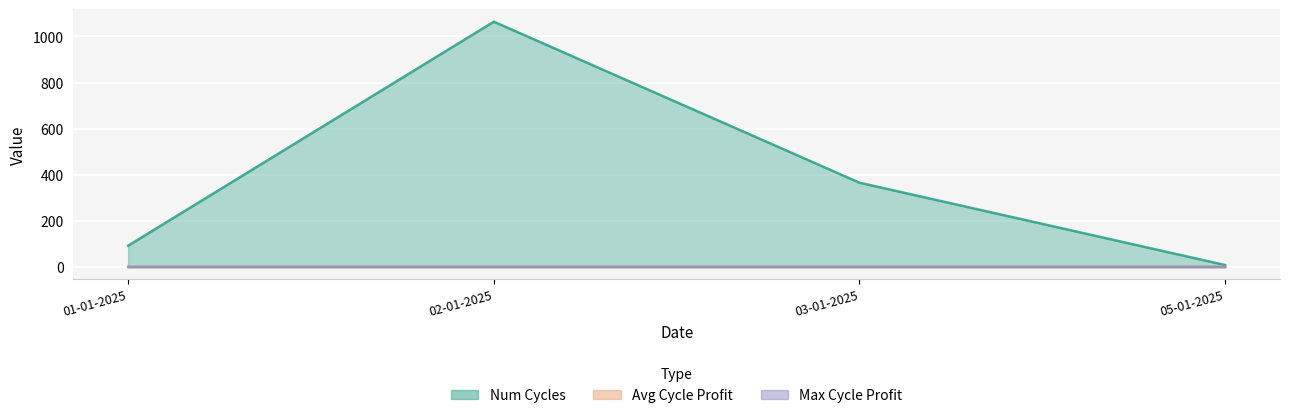

In avg_cycle_profit, how many points are lower than both neighbors (excluding endpoints)?

1